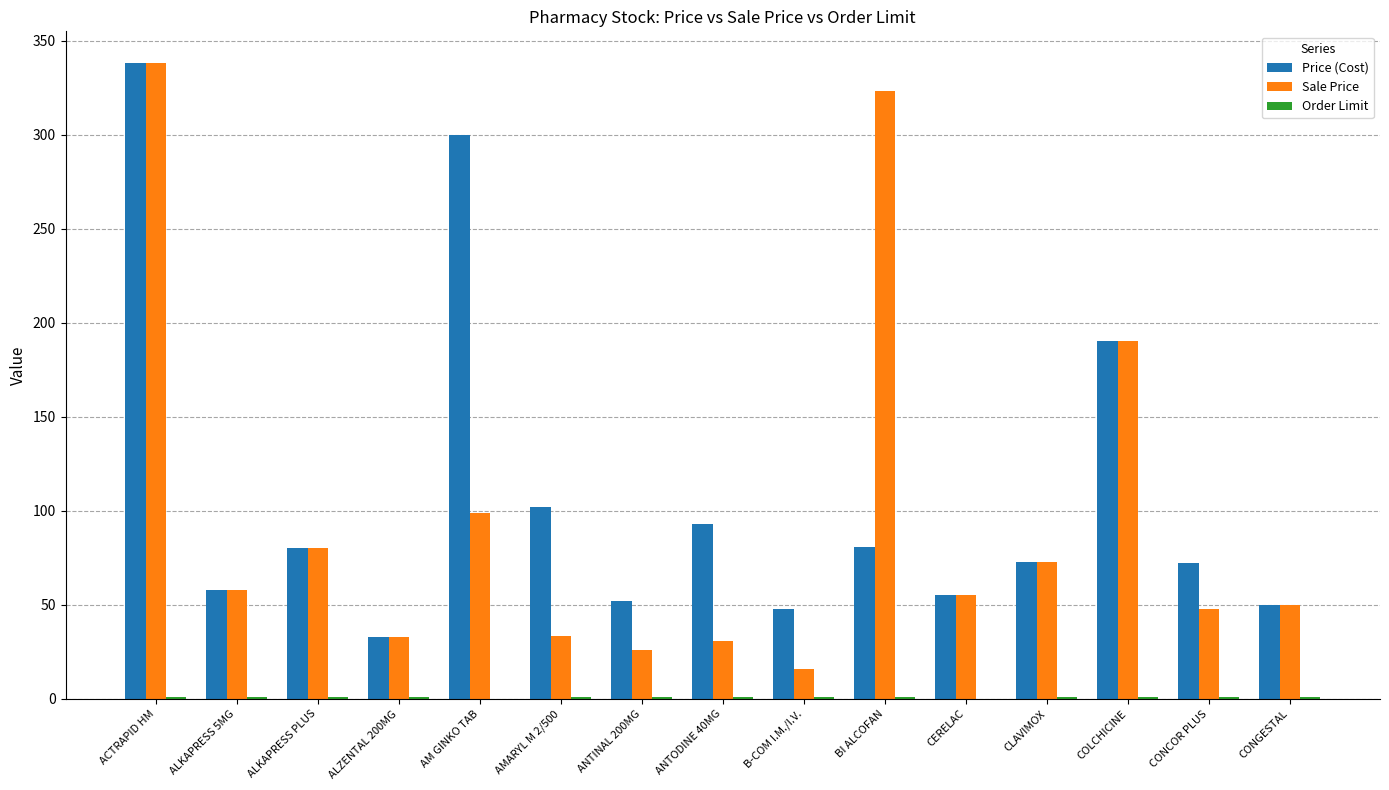

The value of Price (Cost) at CERELAC is 87.0. True or false?

False